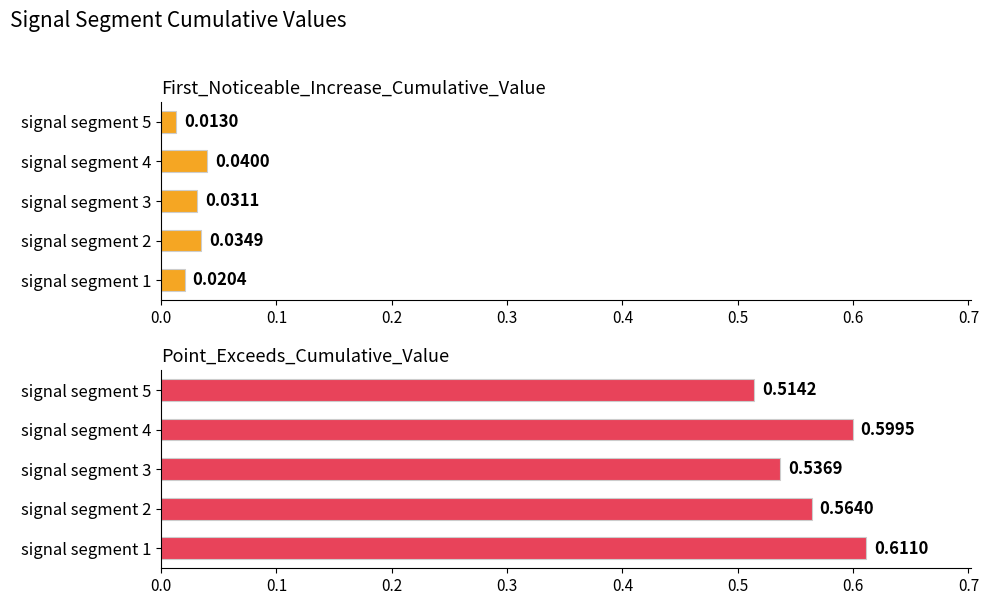

Reading left to right, list all the values displayed in this chart.

First_Noticeable_Increase_Cumulative_Value: 0.0	0.0	0.0	0.0	0.0
Point_Exceeds_Cumulative_Value: 0.6	0.6	0.5	0.6	0.5